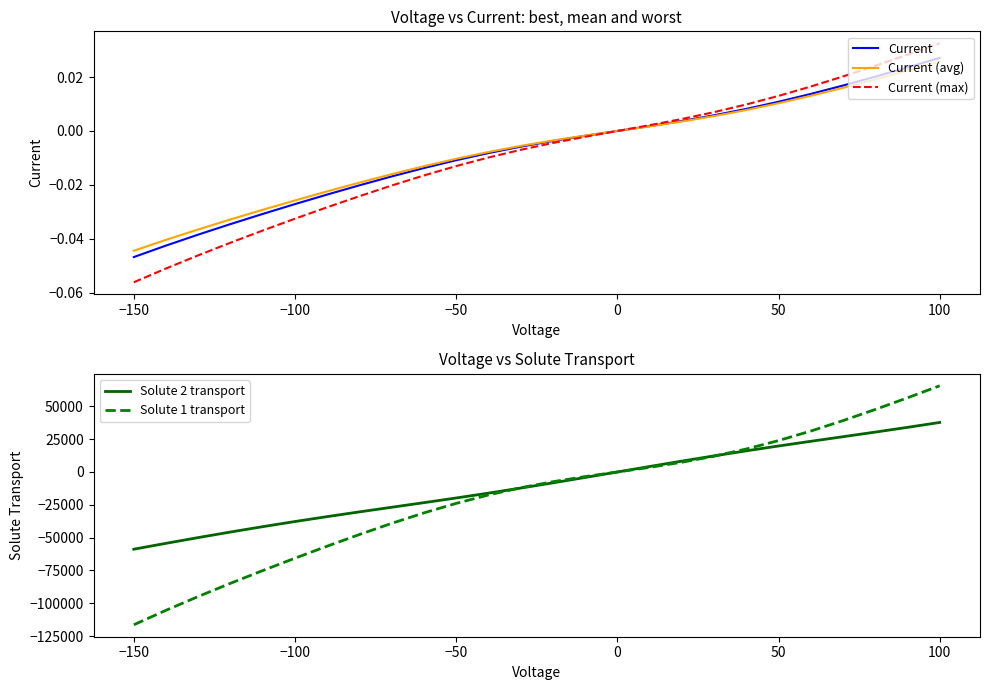

True or false: Current has a value of 0.0 at 0.

True